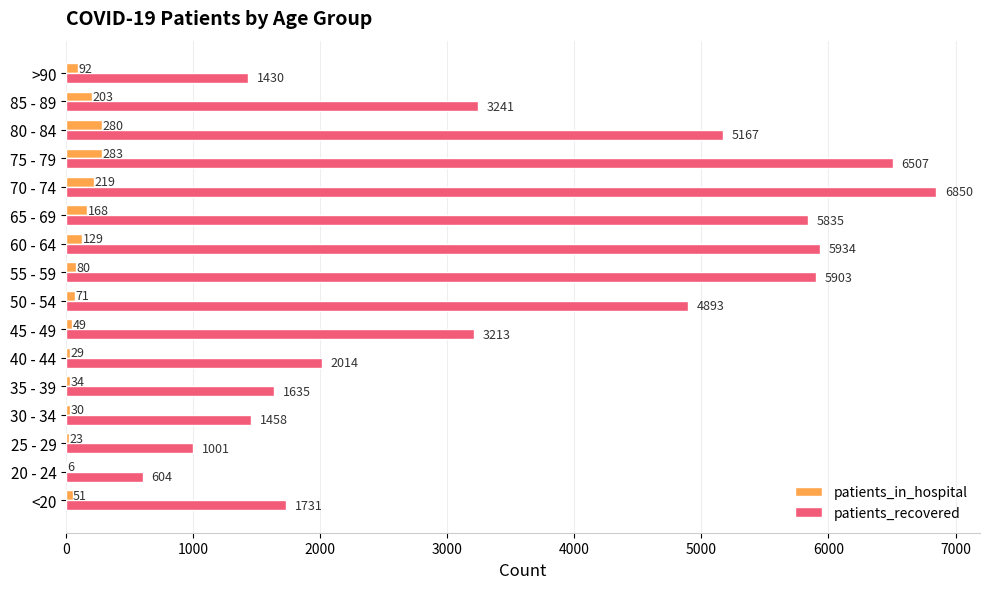

Which series changed the most between 60 - 64 and 85 - 89?

patients_recovered